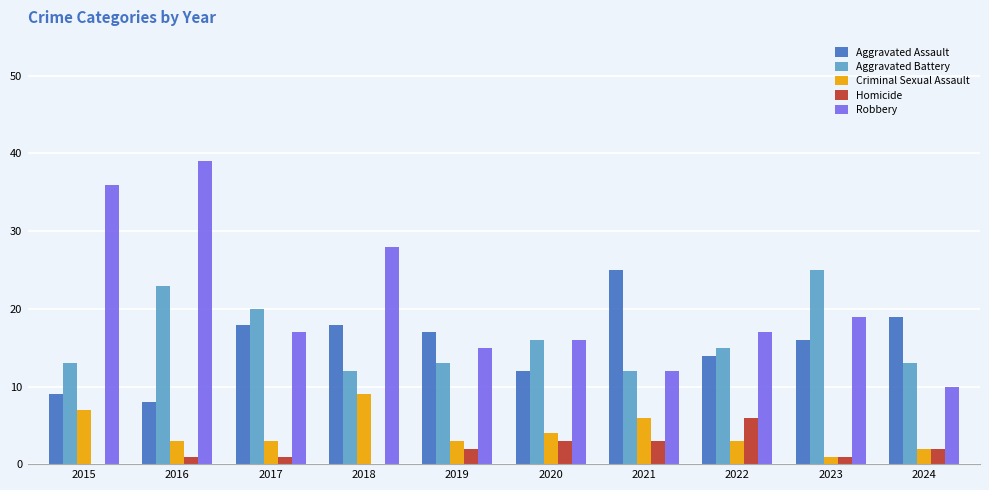

What is the difference between the Criminal Sexual Assault values at 2022 and 2023?

2